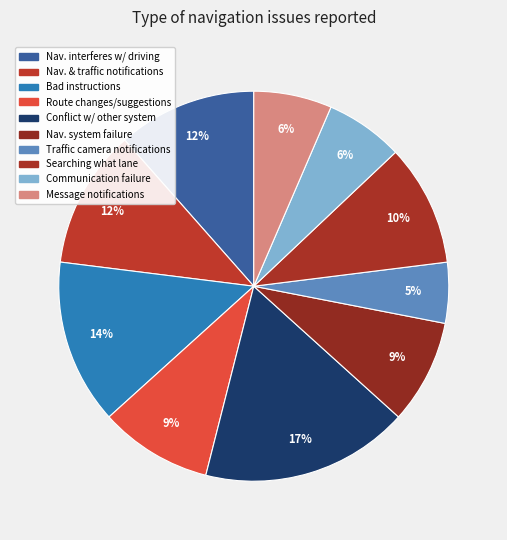

Count the number of slices in the pie.

10